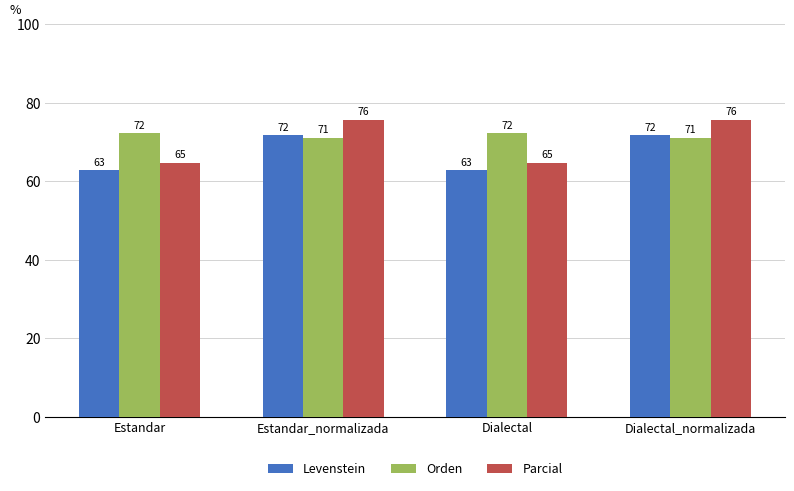

The value of Levenstein at Dialectal_normalizada is 41.6. True or false?

False